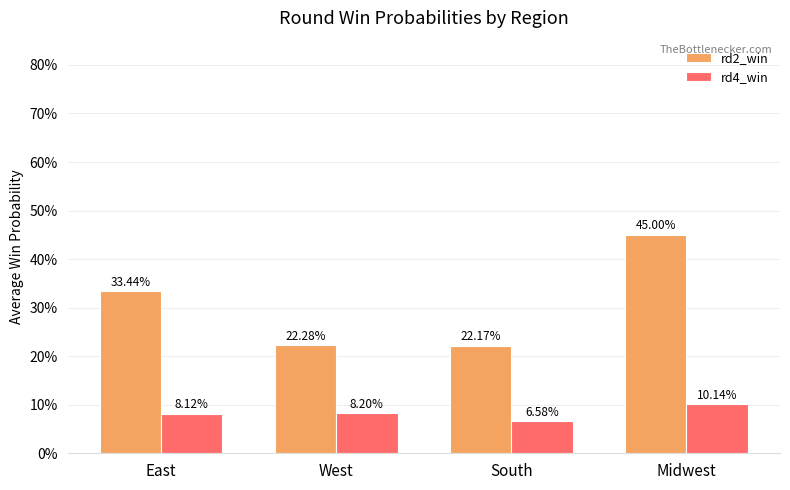

Are the bars grouped side by side (vs. stacked)?

Yes